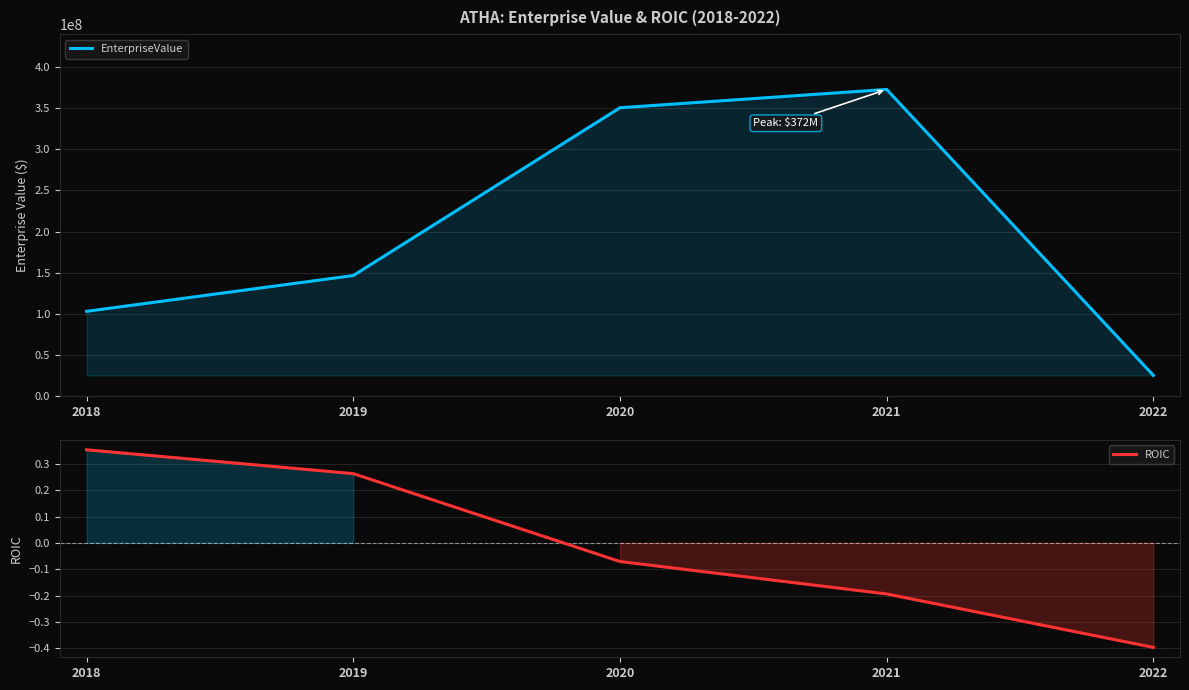

What are all the series names shown in the legend?

EnterpriseValue, ROIC